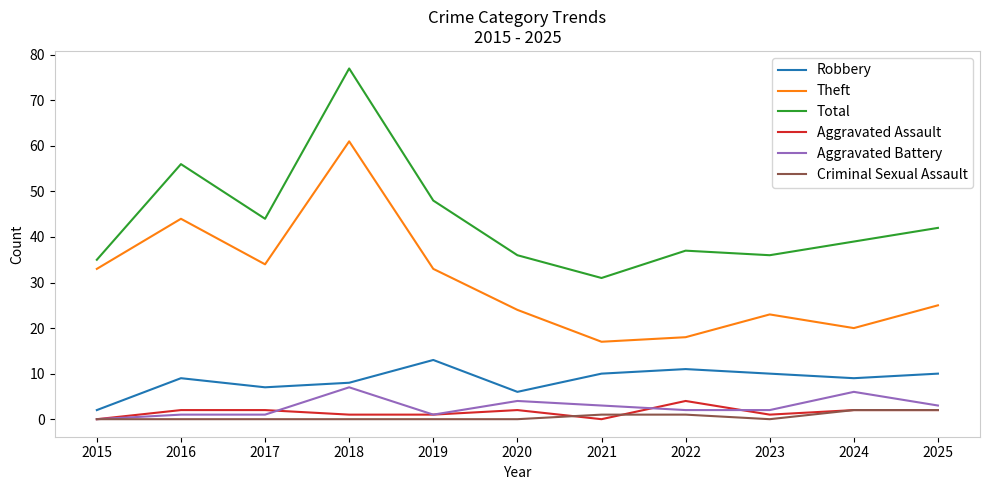

Which category has the lowest value in the Total series?

2021